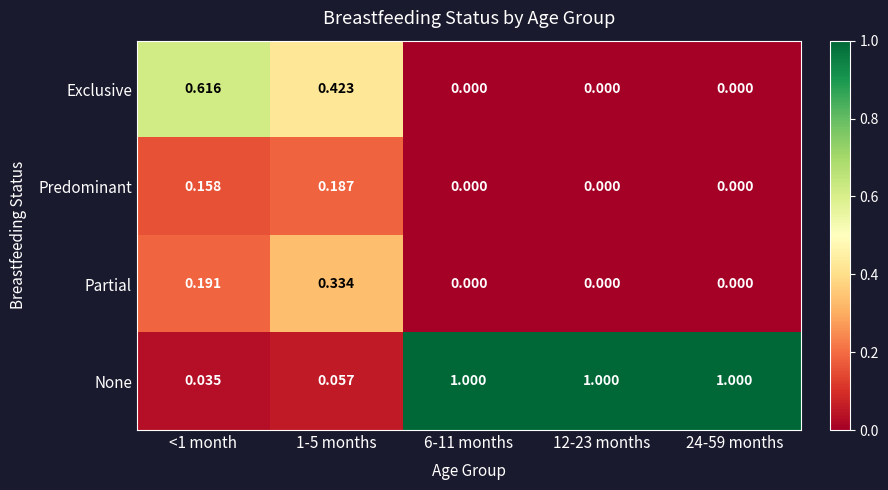

Which series changed the most between 1-5 months and 12-23 months?

None